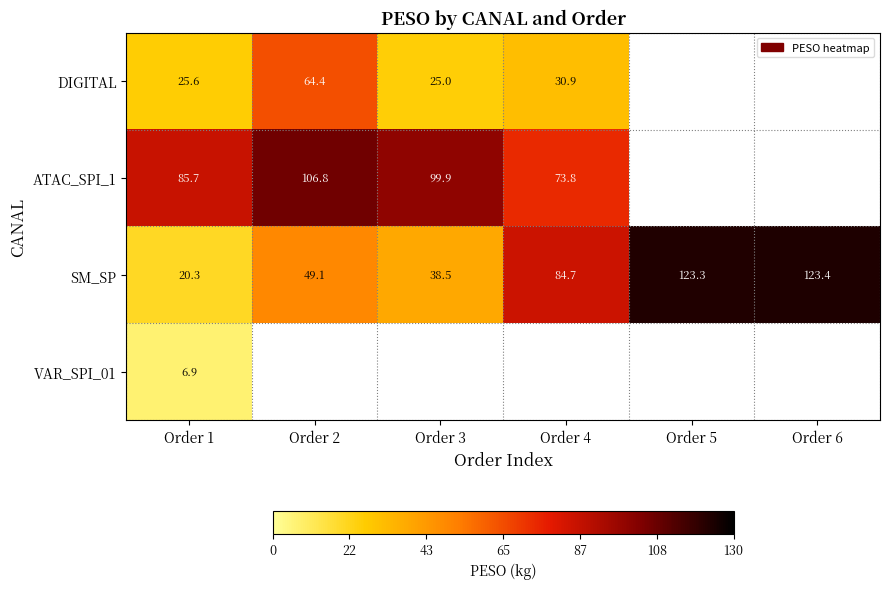

Is the value of SM_SP at Order 3 greater than the value of DIGITAL at Order 3?

Yes